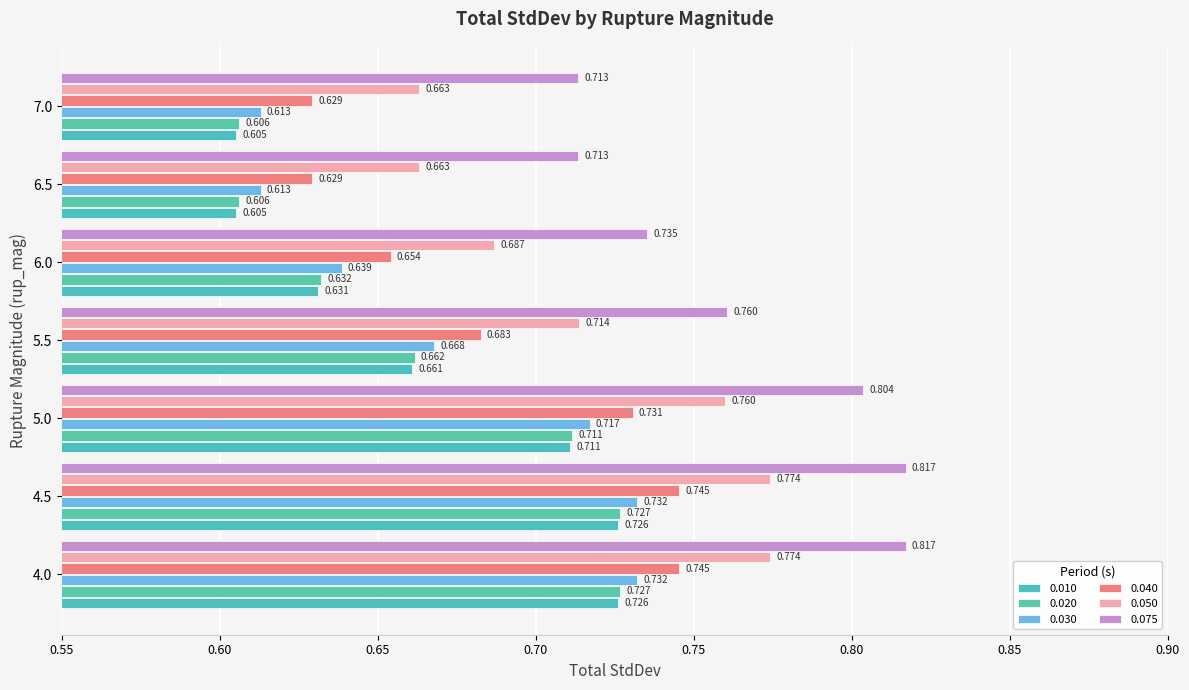

What are all the series names shown in the legend?

0.010, 0.020, 0.030, 0.040, 0.050, 0.075